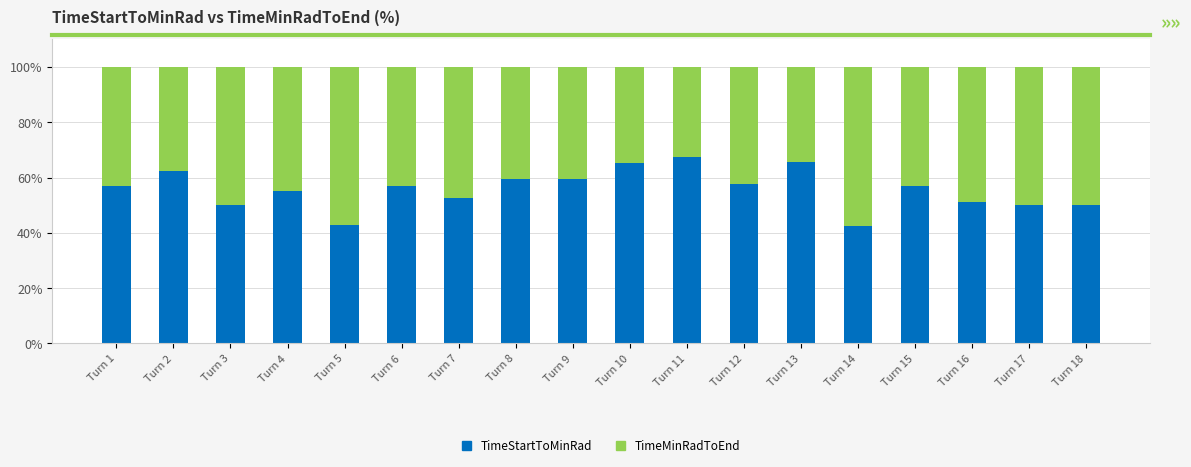

Does the chart contain any negative values?

No